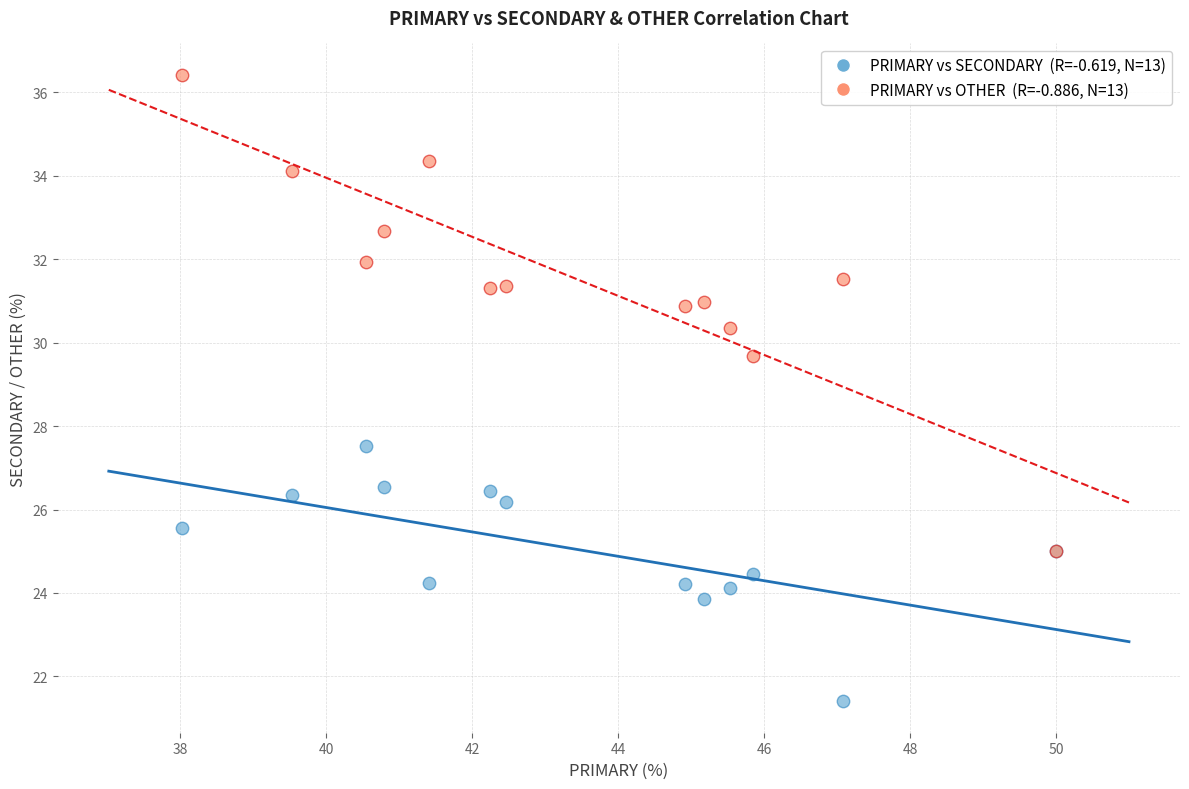

Across all series, what Y value is closest to 28?

27.5